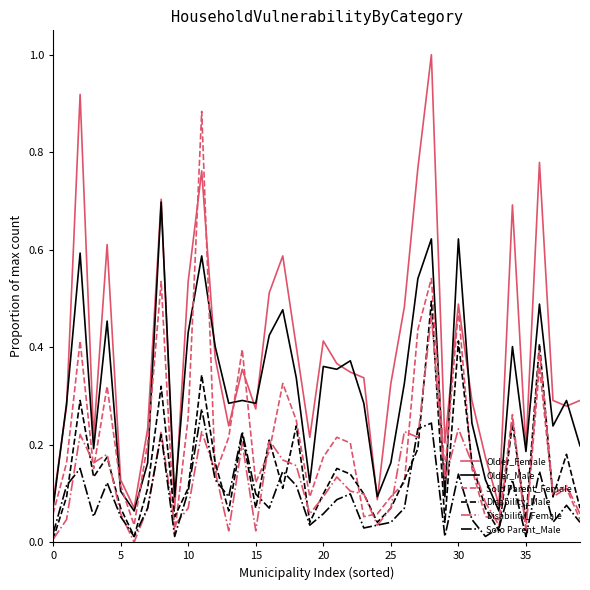

True or false: Older_Male and Disability_Male cross at least once.

False